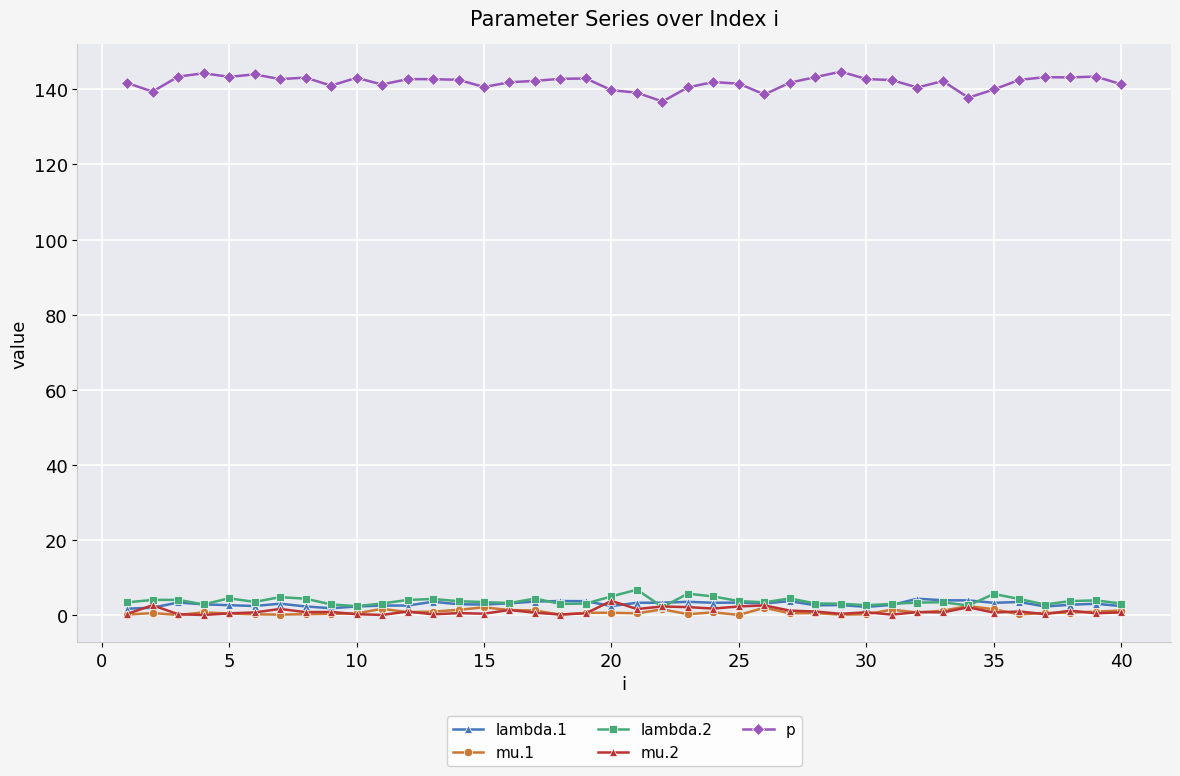

How many lines are shown in the chart?

5